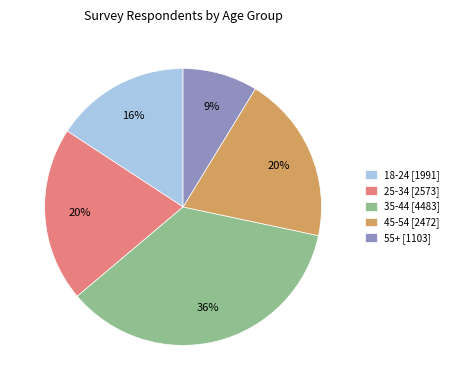

Is there a majority slice in this chart?

No